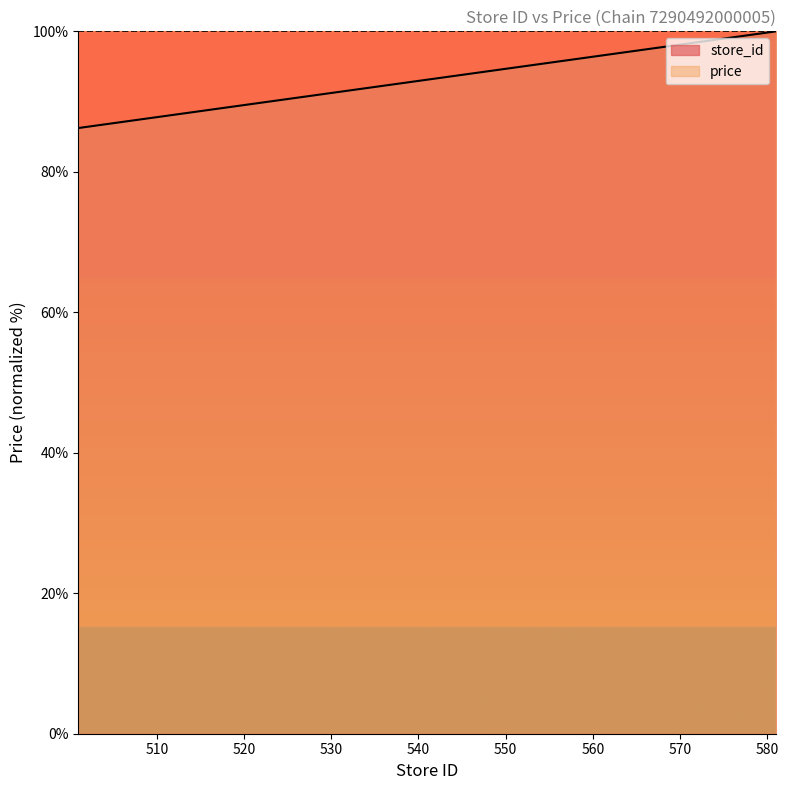

Where does the data first go above 92?

540